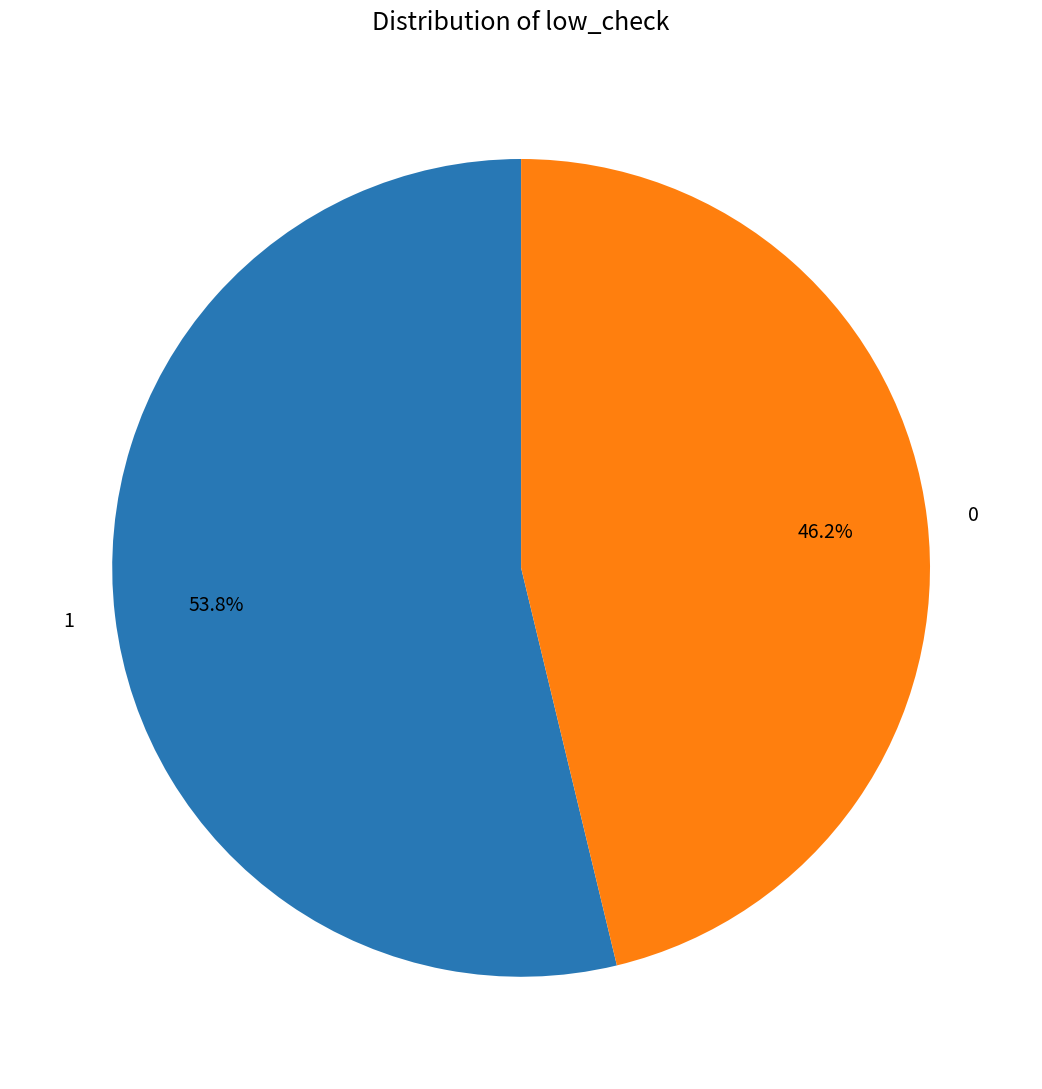

Do 0 and 1 together represent more than half of the pie?

Yes